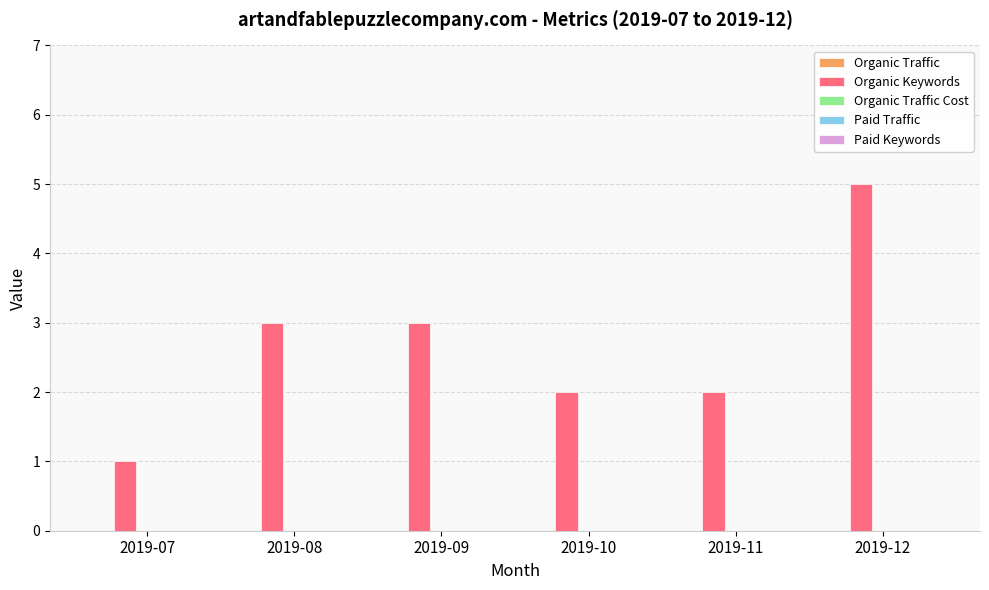

Which has a higher value, 2019-10 or 2019-12?

2019-12